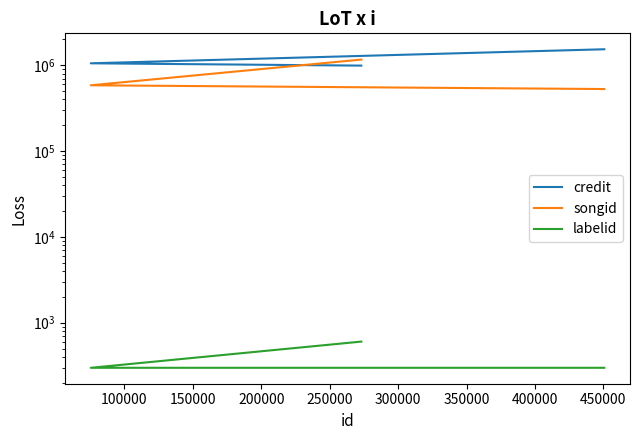

Which series has the largest total across all categories?

credit